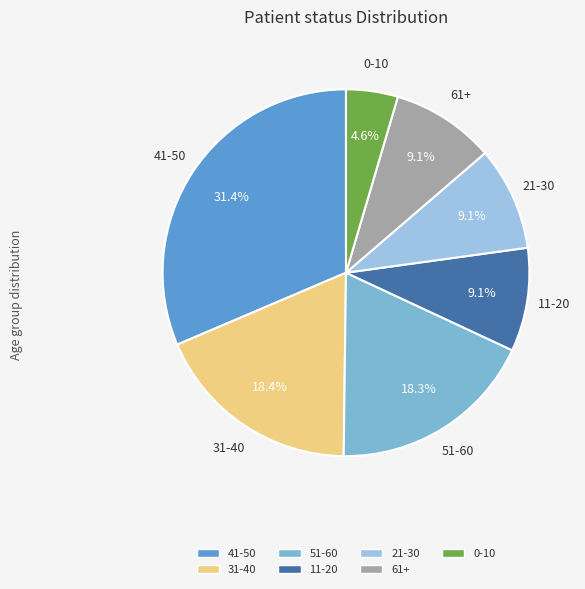

Count the number of slices in the pie.

7